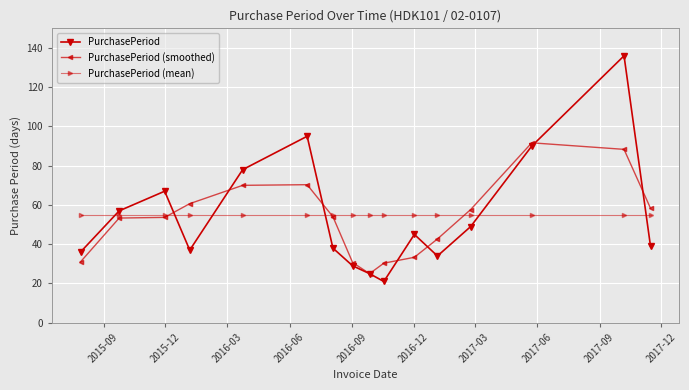

True or false: PurchasePeriod and PurchasePeriod (mean) intersect in this chart.

True